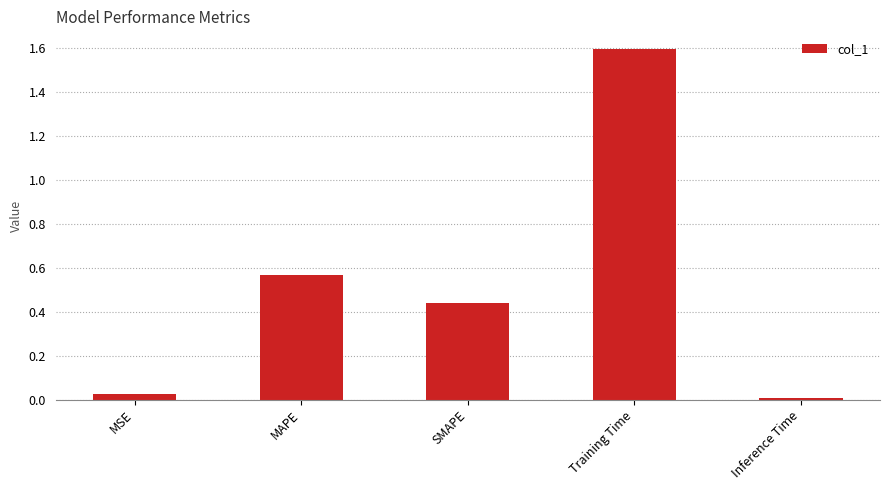

What is the change in value from SMAPE to Training Time?

+1.2